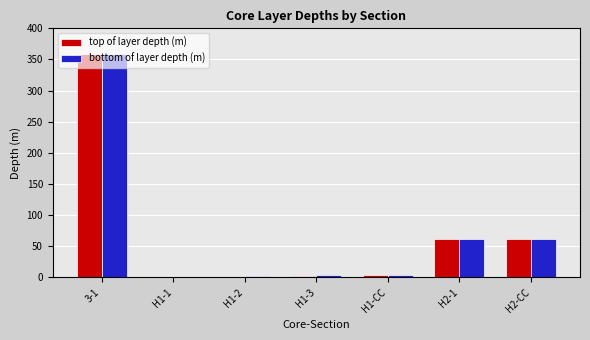

What is the sum of the bottom of layer depth (m) values at 3-1 and H2-CC?

421.3